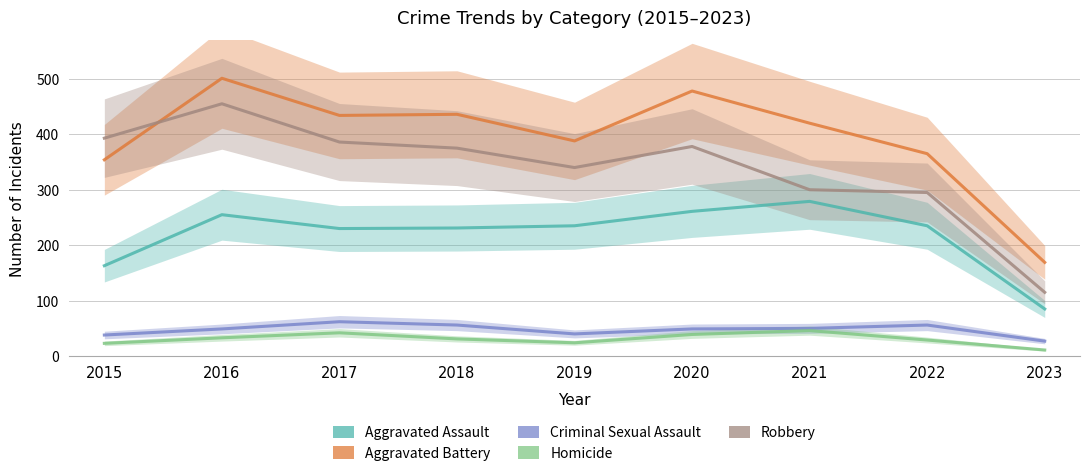

How many times do Aggravated Battery and Robbery cross each other?

1